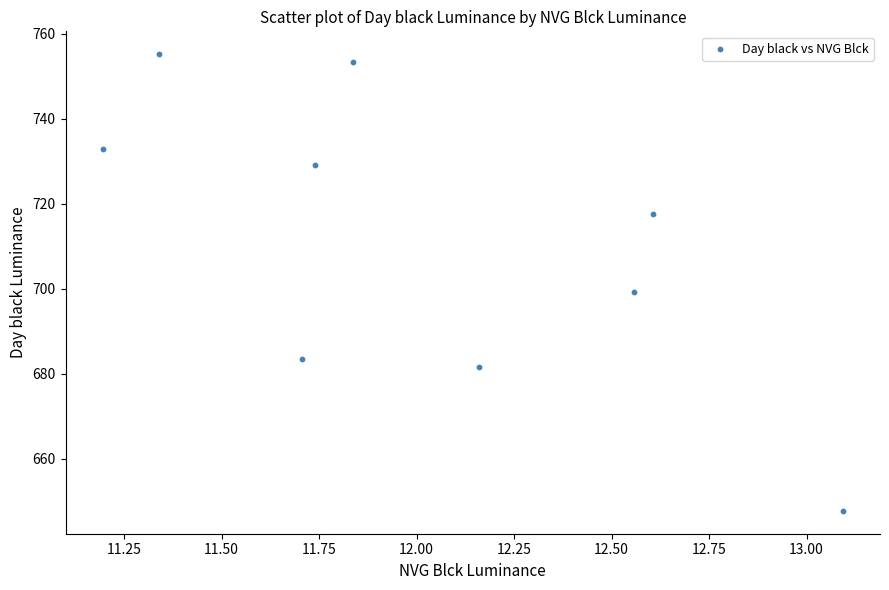

What Y value in the scatter plot is closest to 701?

699.2